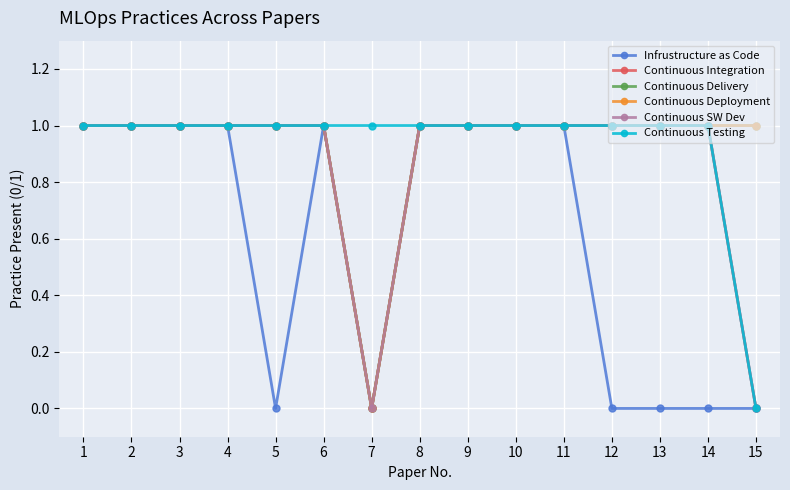

The value of Continuous Deployment at 5 is 0. True or false?

False